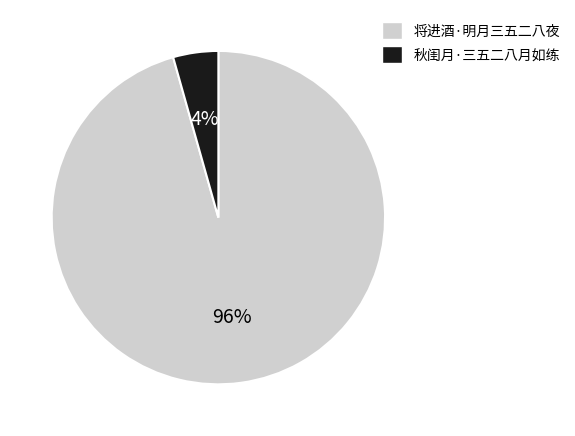

How many segments does this pie chart have?

2